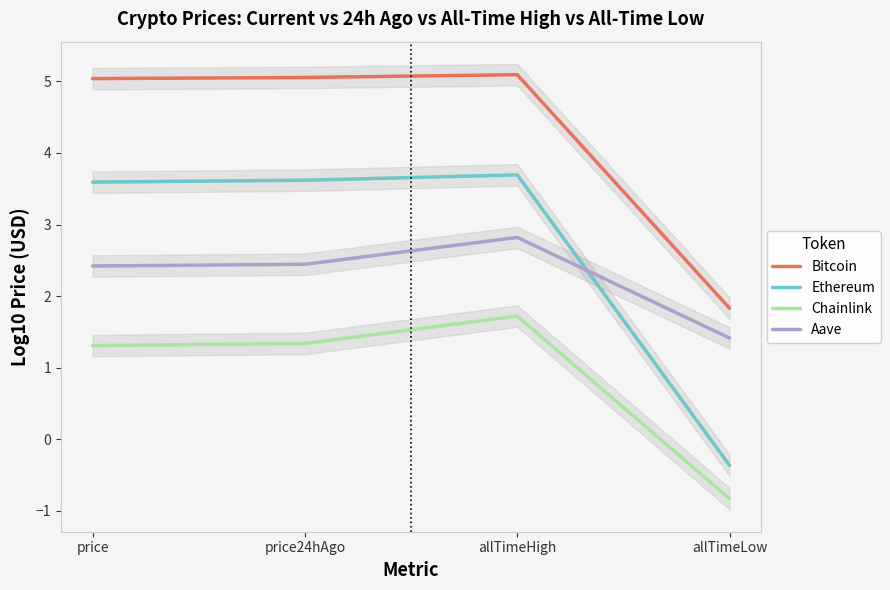

In Chainlink, how many points are higher than both neighbors (excluding endpoints)?

1